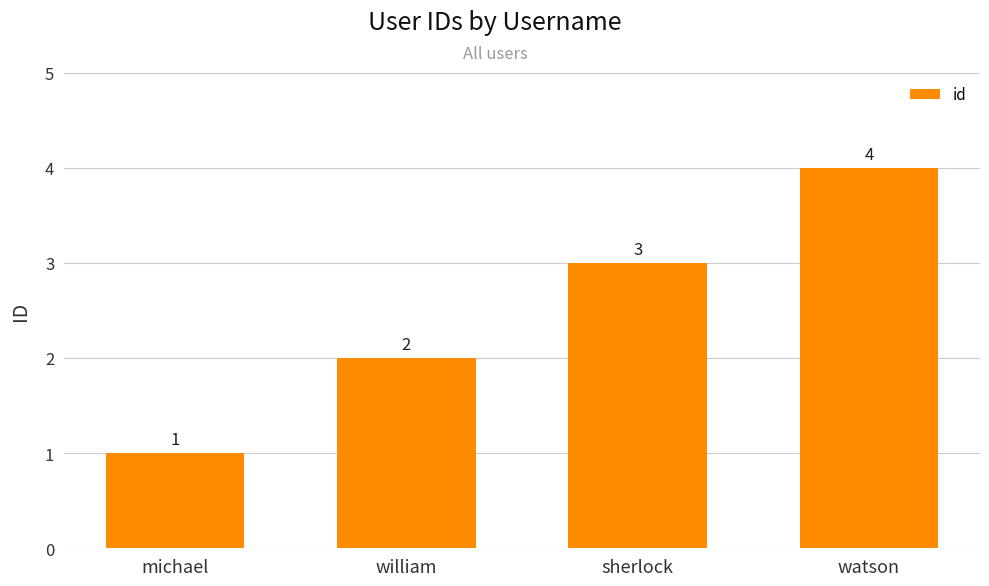

True or false: the data shows 2 at william.

True